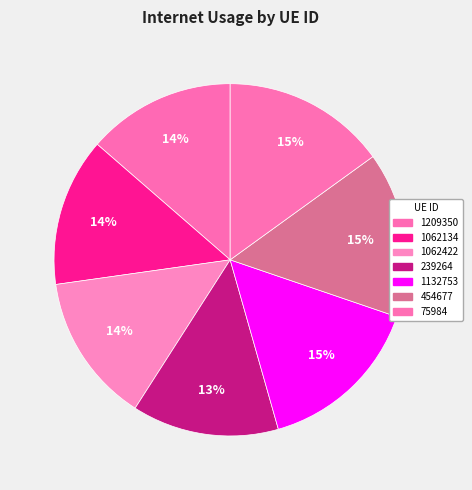

How many segments does this pie chart have?

7